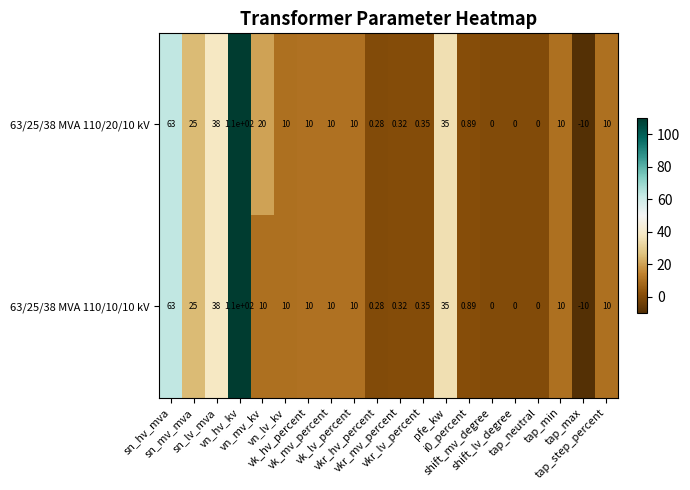

Which category has the highest value across all series?

vn_hv_kv